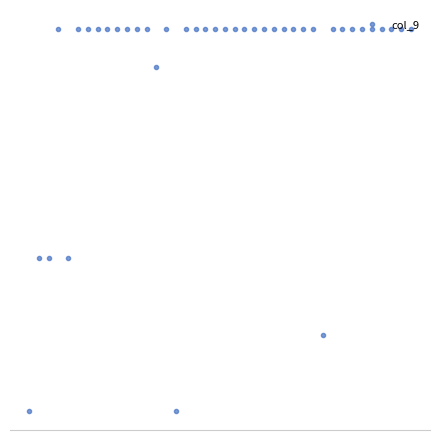

Does the chart have visible grid lines?

No